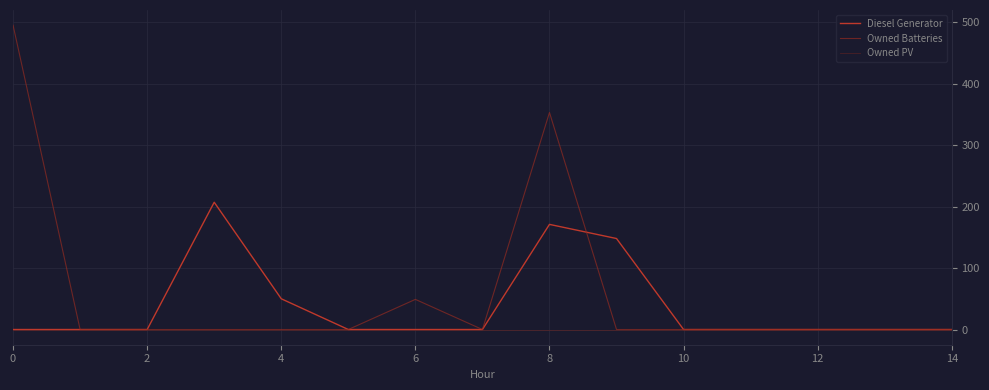

Count the number of data series in this chart.

3